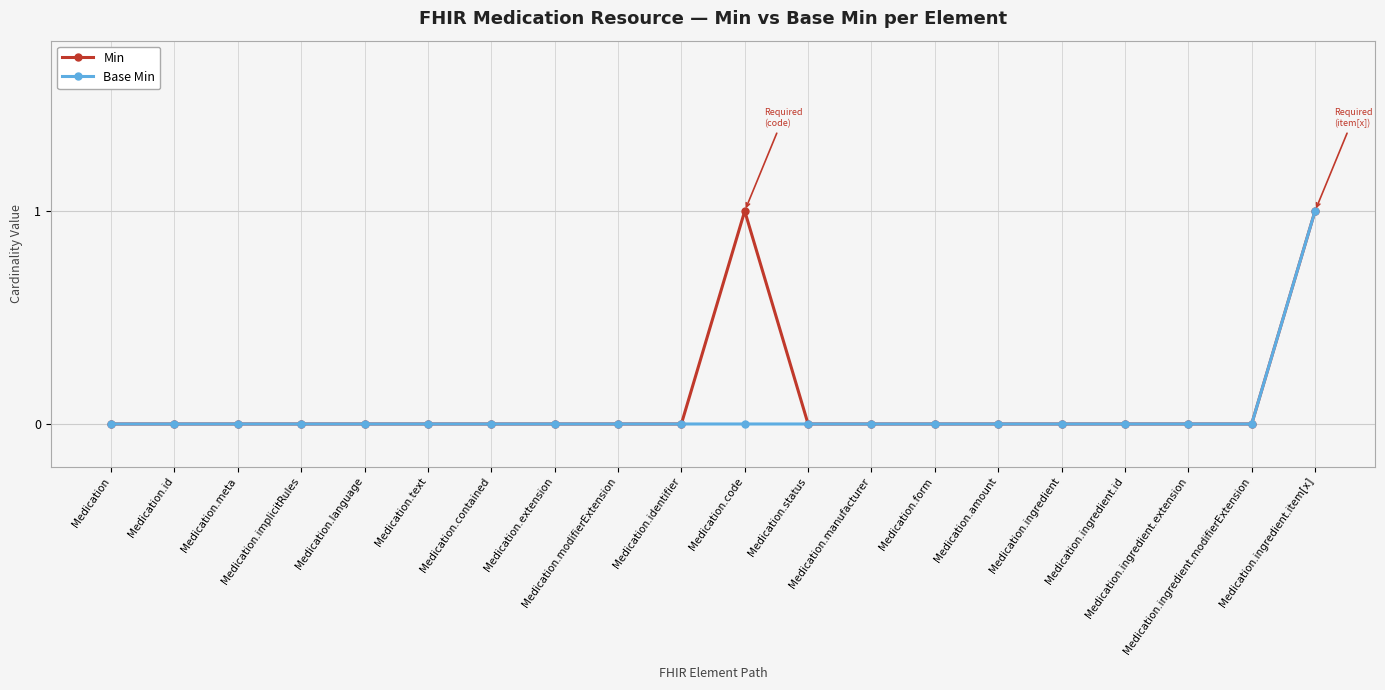

At which category does the chart reach its peak across all series?

Medication.code